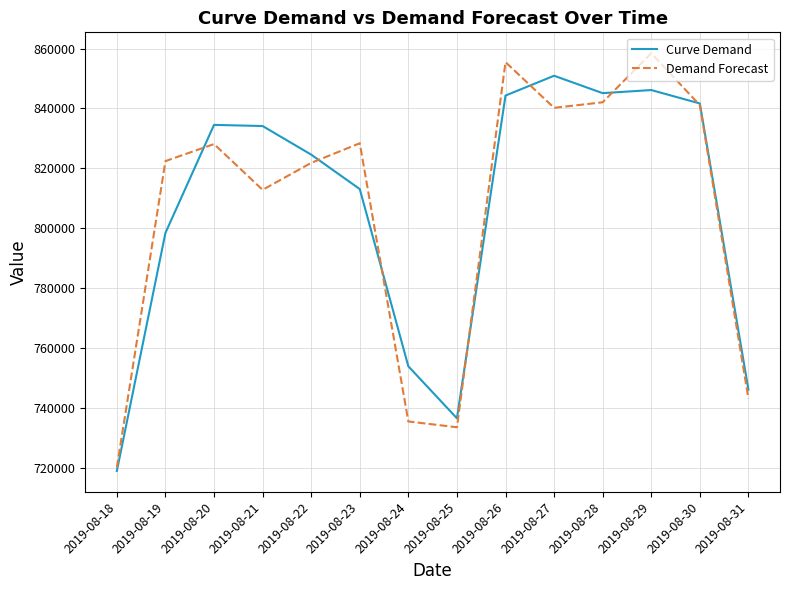

Which category has the lowest value in the Curve Demand series?

2019-08-18